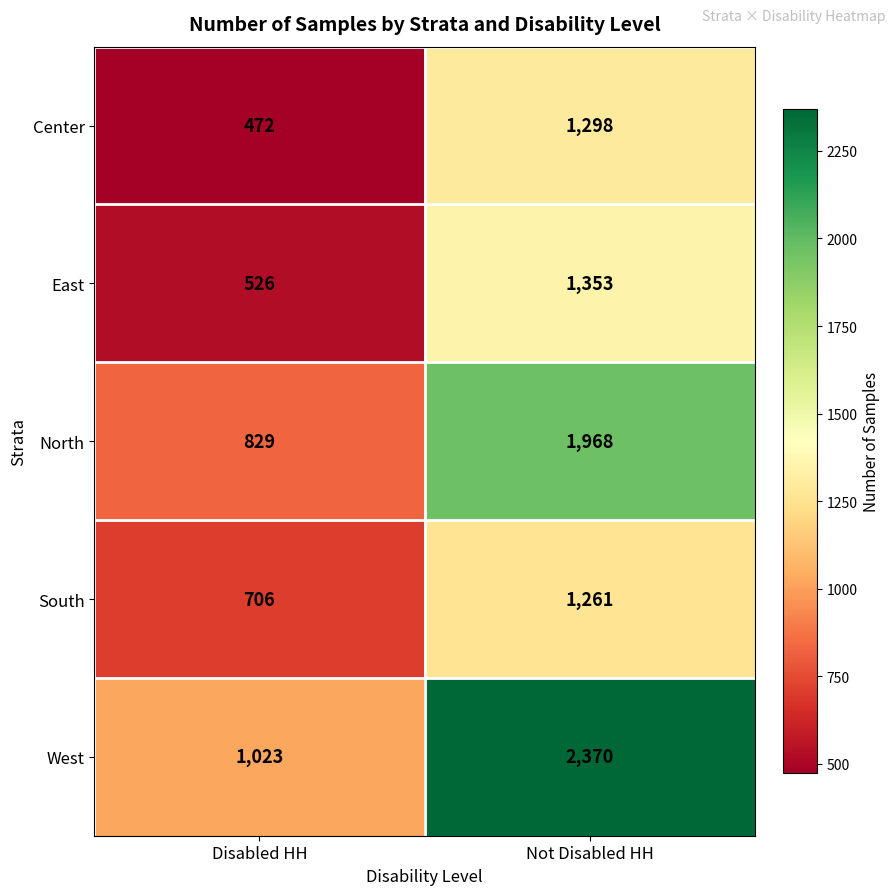

Which category has the highest value across all series?

Not Disabled HH